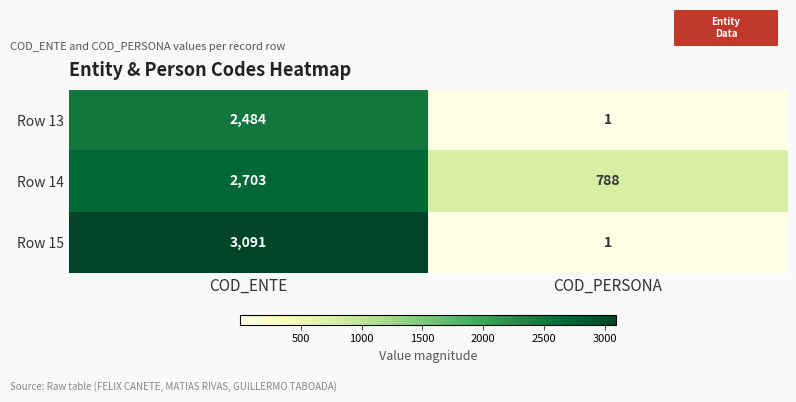

What is the difference between the maximum and minimum values in the Row 14 series?

1915